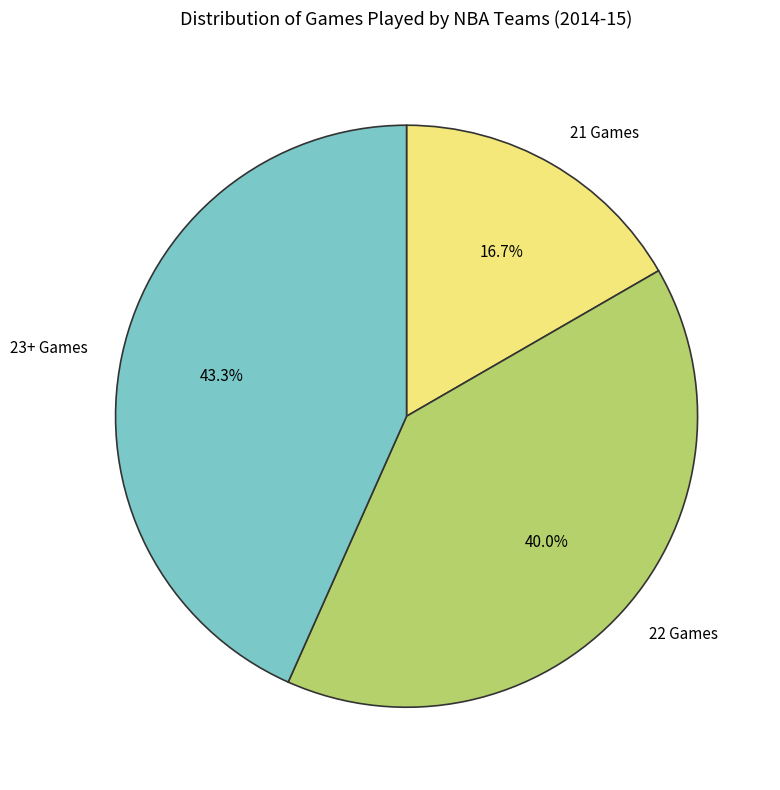

Which slice is the smallest?

21 Games